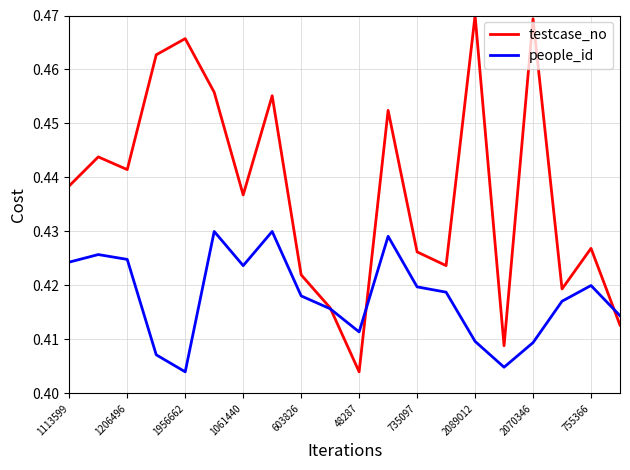

Which series has the largest range (max minus min)?

testcase_no